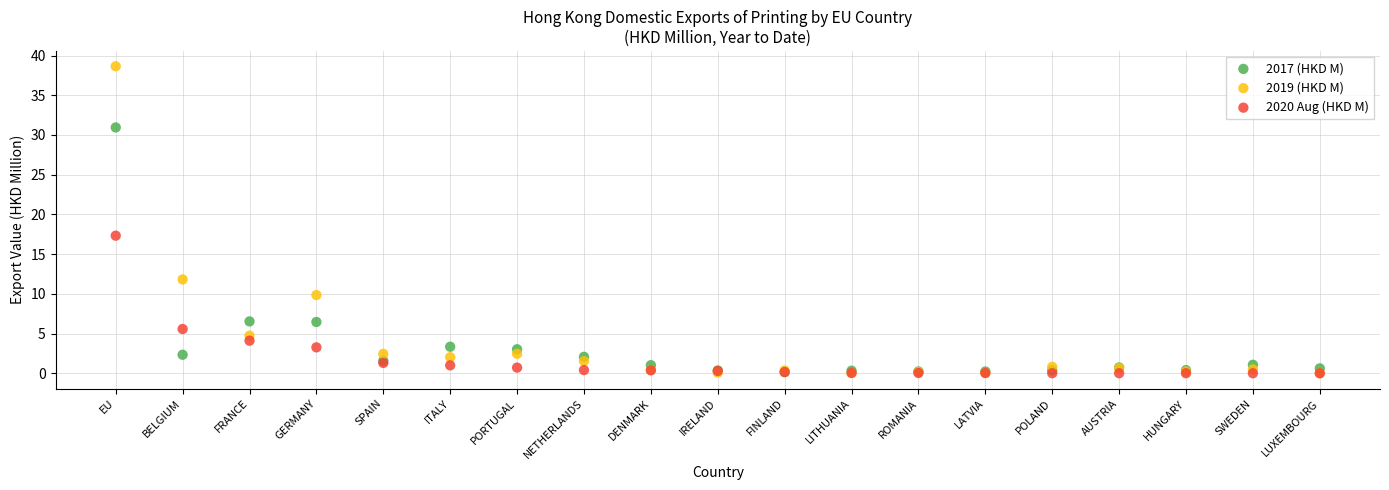

What are all the series names shown in the legend?

2017 (HKD M), 2019 (HKD M), 2020 Aug (HKD M)